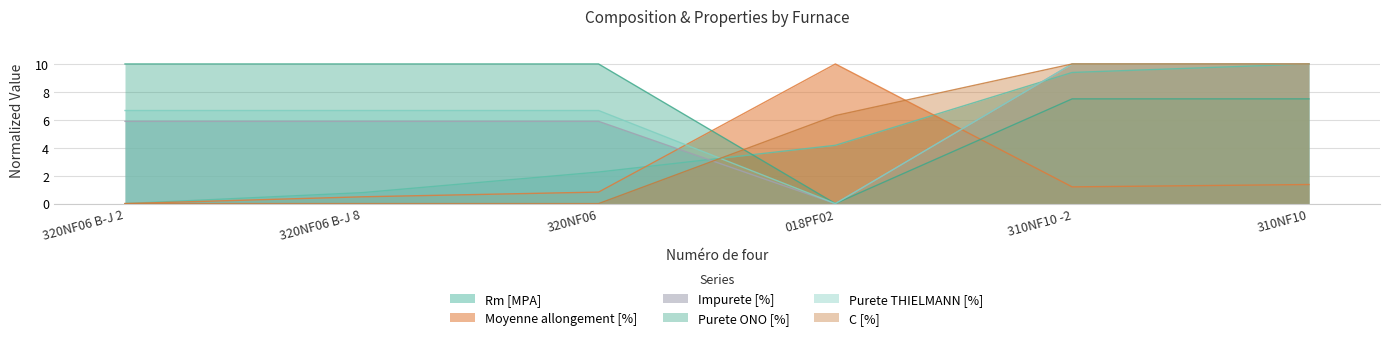

At which category does Impurete [%] reach its first local valley?

018PF02